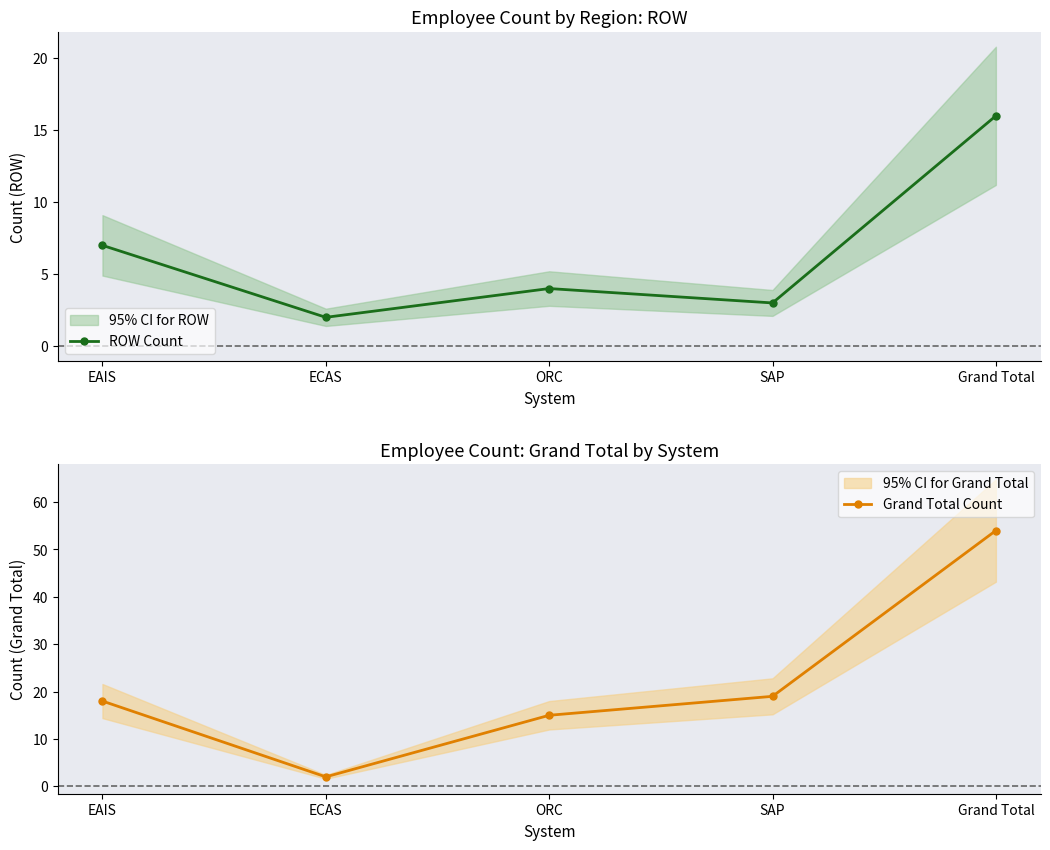

Reading left to right, extract all data points from this chart.

ROW Count: 7	2	4	3	16
Grand Total Count: 18	2	15	19	54